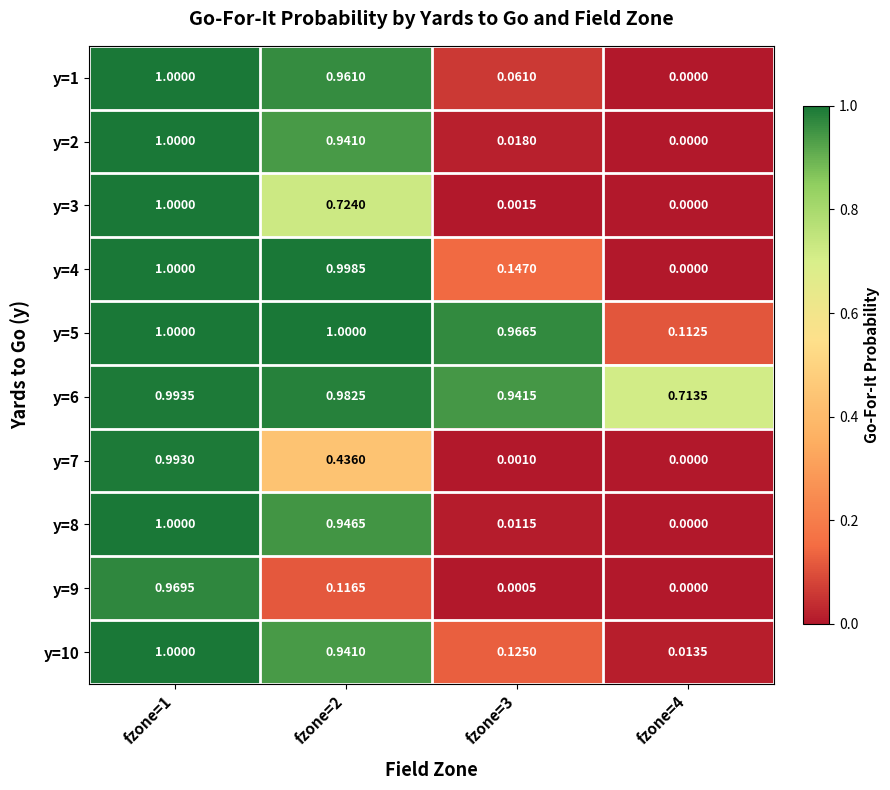

What is the total value across all series at fzone=3?

2.3